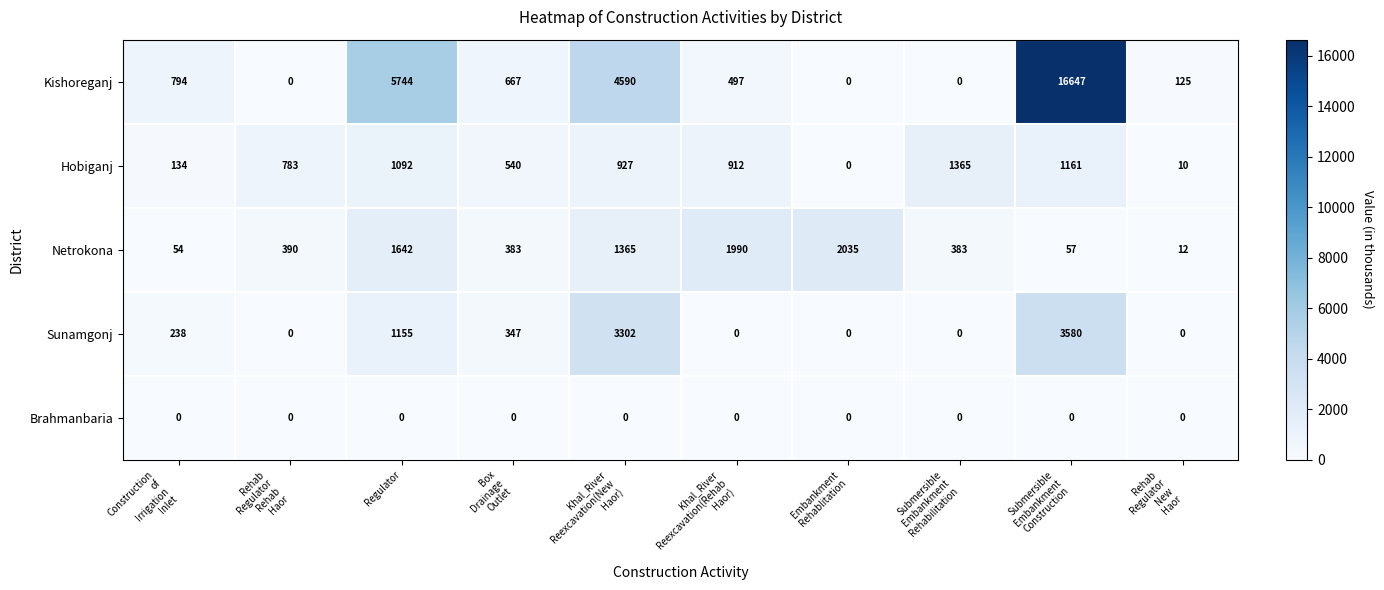

Which series has the largest total across all categories?

Kishoreganj